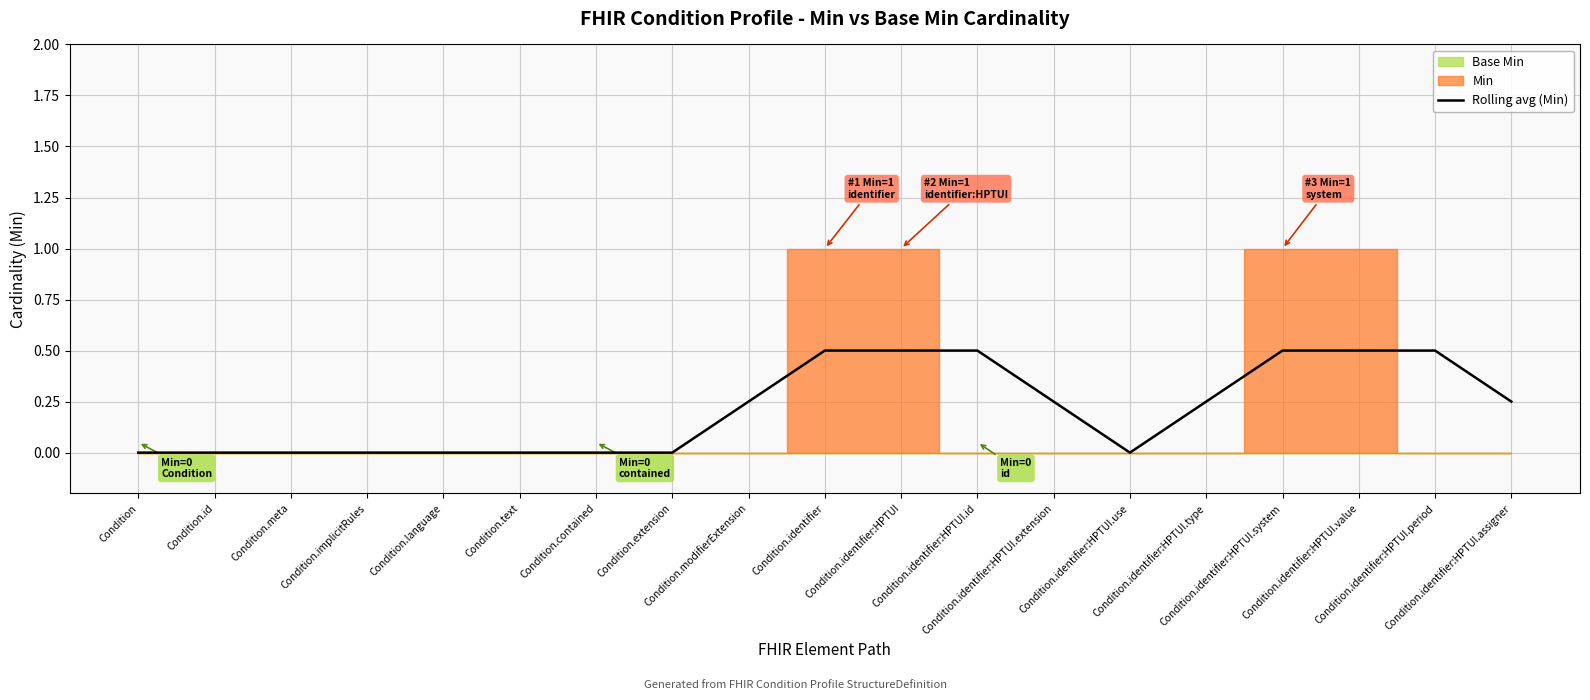

Is it true that the value at Condition.identifier:HPTUI.value is 0.7?

False